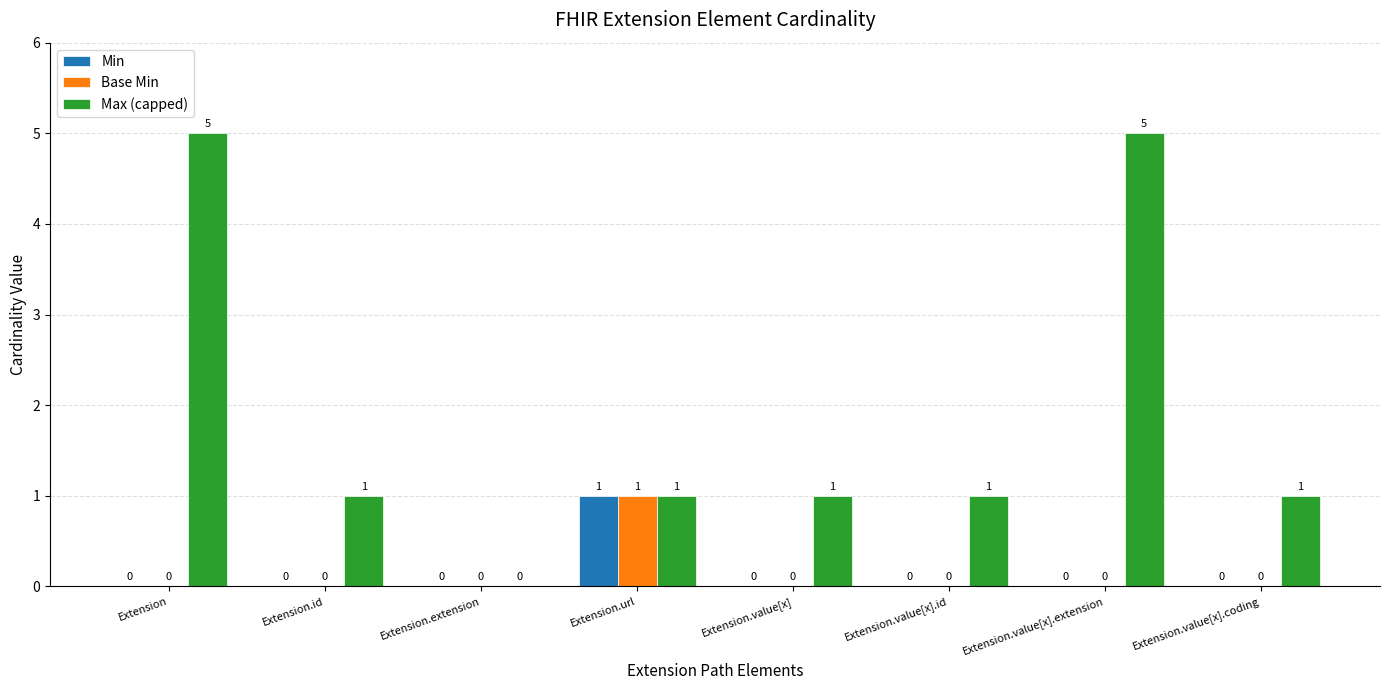

What is the spread (max minus min) of values at Extension.value[x].id?

1